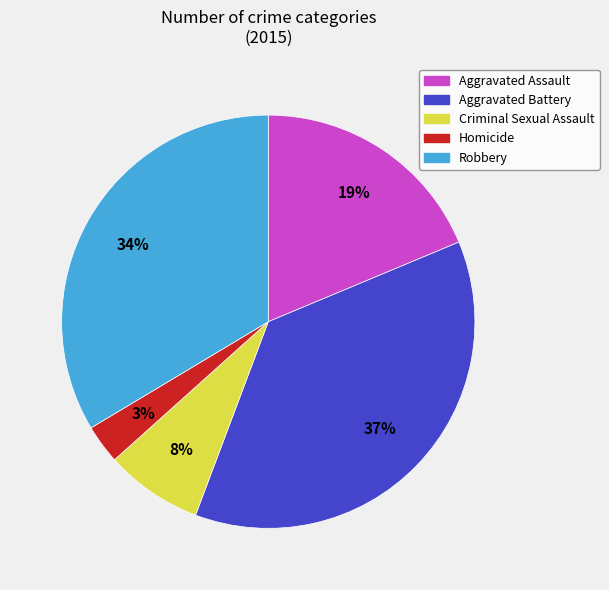

To the nearest percent, what is the average slice percentage?

20%